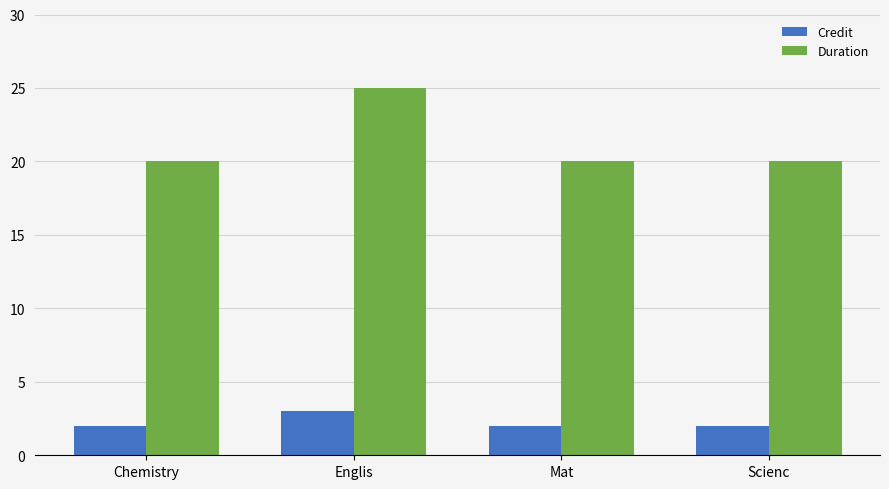

What is the label of the 4th bar from the right?

Chemistry